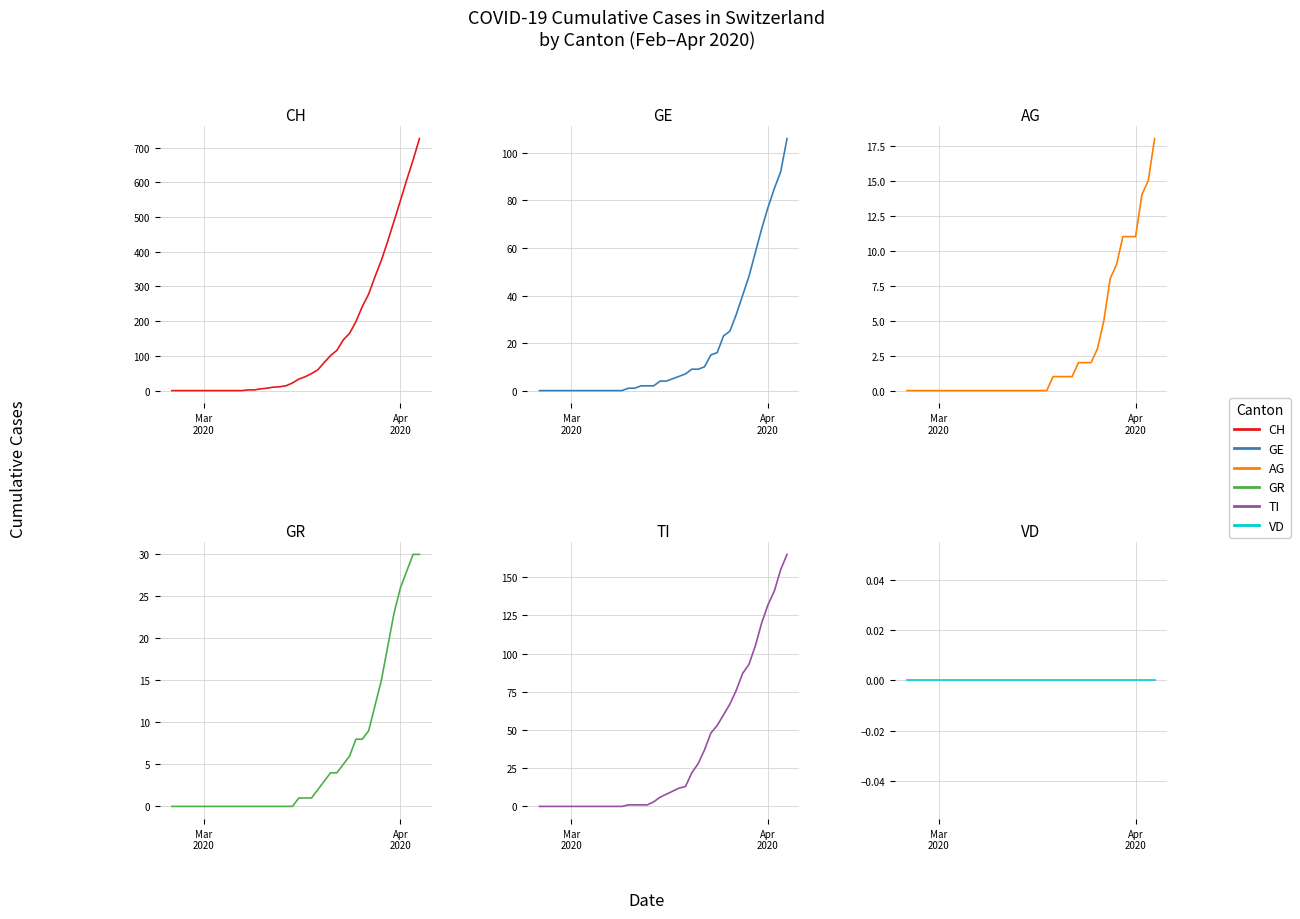

At how many categories does at least one series exceed 127?

13